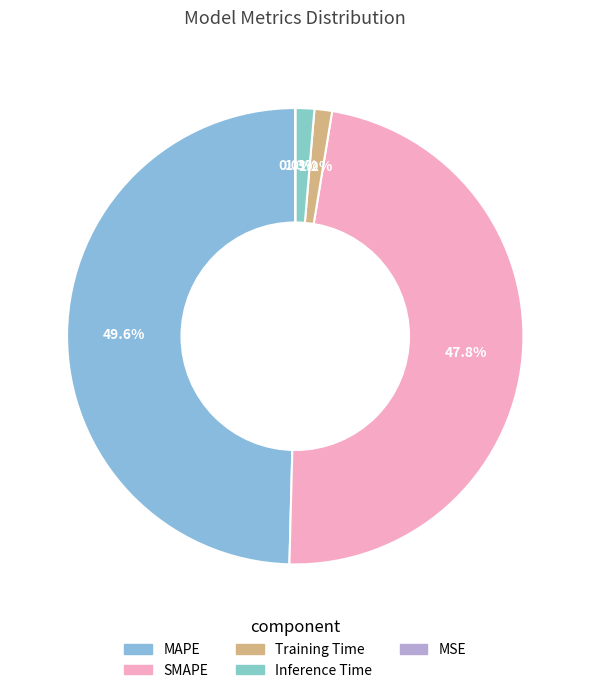

Is there any slice that represents more than half of the pie?

No